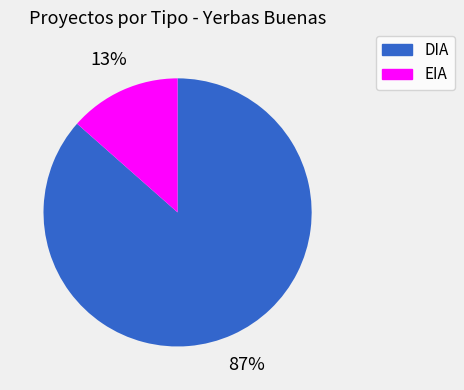

Count the number of slices in the pie.

2